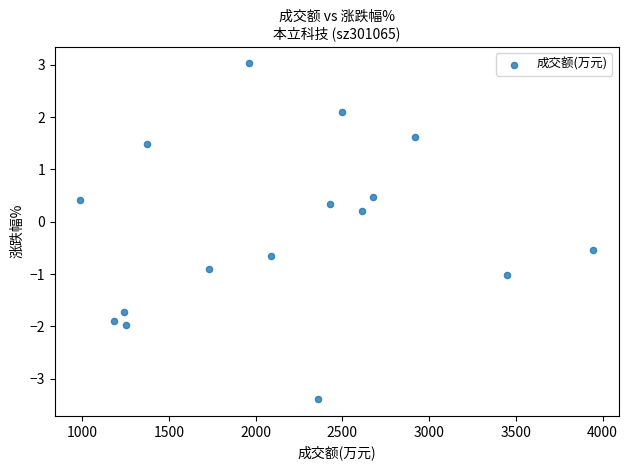

What is the range of Y values (max minus min)?

6.4